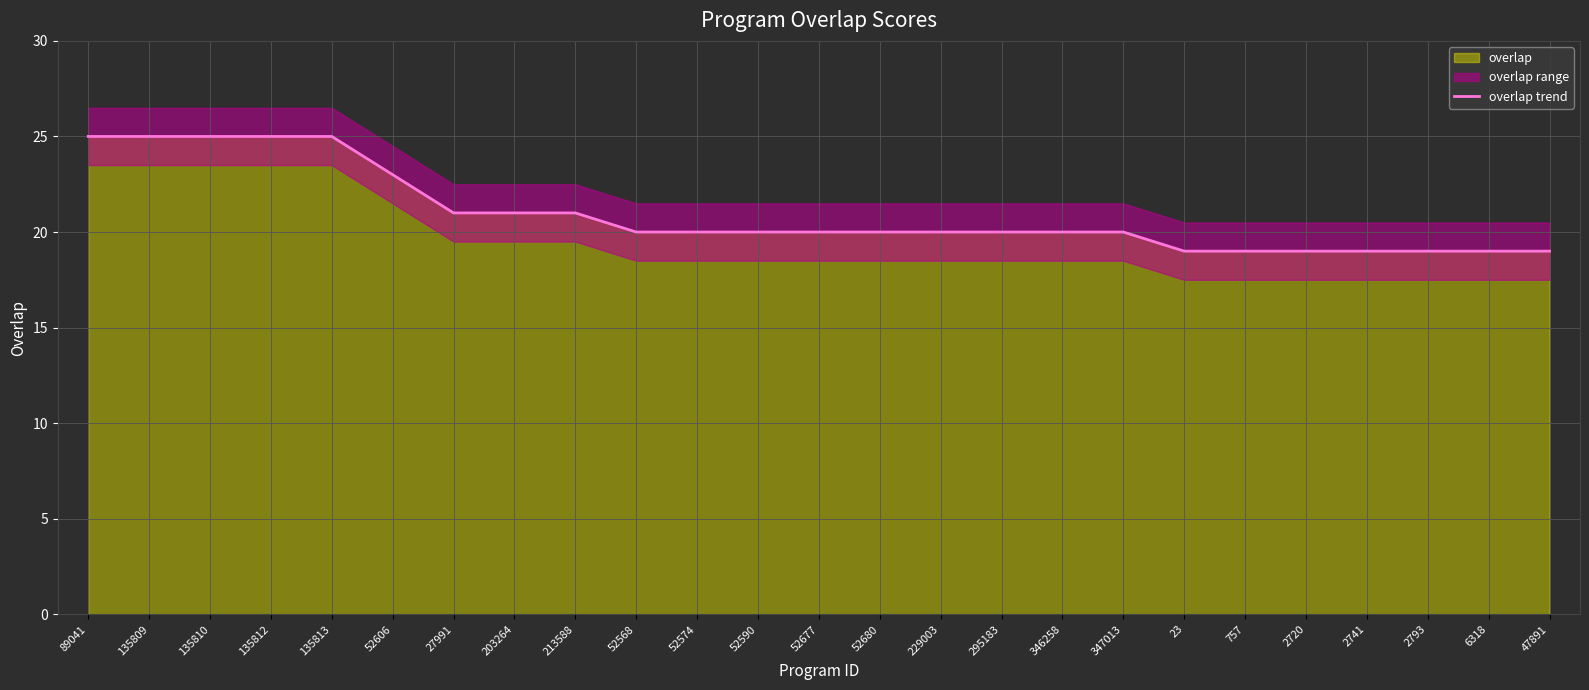

The chart shows a value of 32 at 52574. True or false?

False